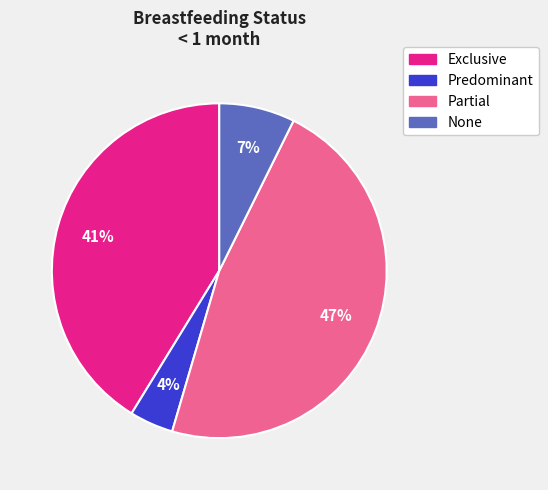

How many segments does this pie chart have?

4